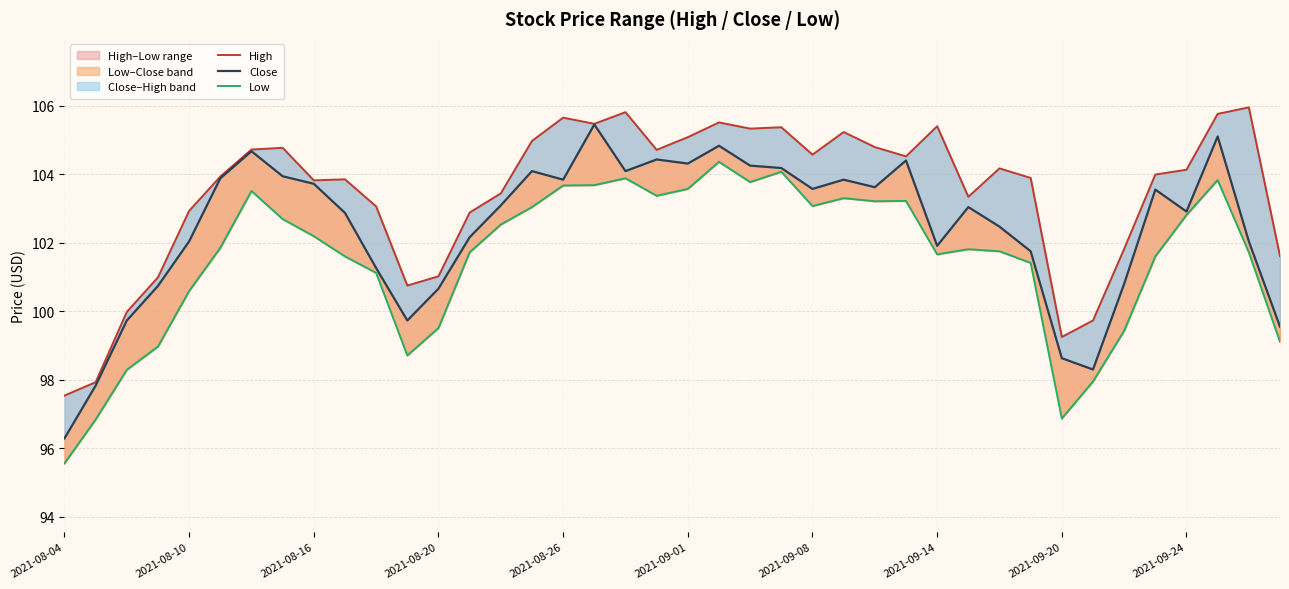

Reading left to right, extract all data points from this chart.

High: 97.5	97.9	100.0	101.0	102.9	103.9	104.7	104.8	103.8	103.8	103.1	100.8	101.0	102.9	103.4	105.0	105.7	105.5	105.8	104.7	105.1	105.5	105.3	105.4	104.6	105.2	104.8	104.5	105.4	103.3	104.2	103.9	99.2	99.7	101.8	104.0	104.1	105.8	106.0	101.6
Close: 96.3	97.8	99.7	100.7	102.0	103.9	104.7	103.9	103.7	102.9	101.3	99.7	100.7	102.2	103.1	104.1	103.8	105.5	104.1	104.4	104.3	104.8	104.2	104.2	103.6	103.8	103.6	104.4	101.9	103.0	102.5	101.8	98.6	98.3	100.8	103.5	102.9	105.1	102.0	99.5
Low: 95.6	96.8	98.3	99.0	100.6	101.8	103.5	102.7	102.2	101.6	101.1	98.7	99.5	101.7	102.5	103.0	103.7	103.7	103.9	103.4	103.6	104.4	103.8	104.1	103.1	103.3	103.2	103.2	101.7	101.8	101.8	101.4	96.9	98.0	99.4	101.6	102.8	103.8	101.7	99.1